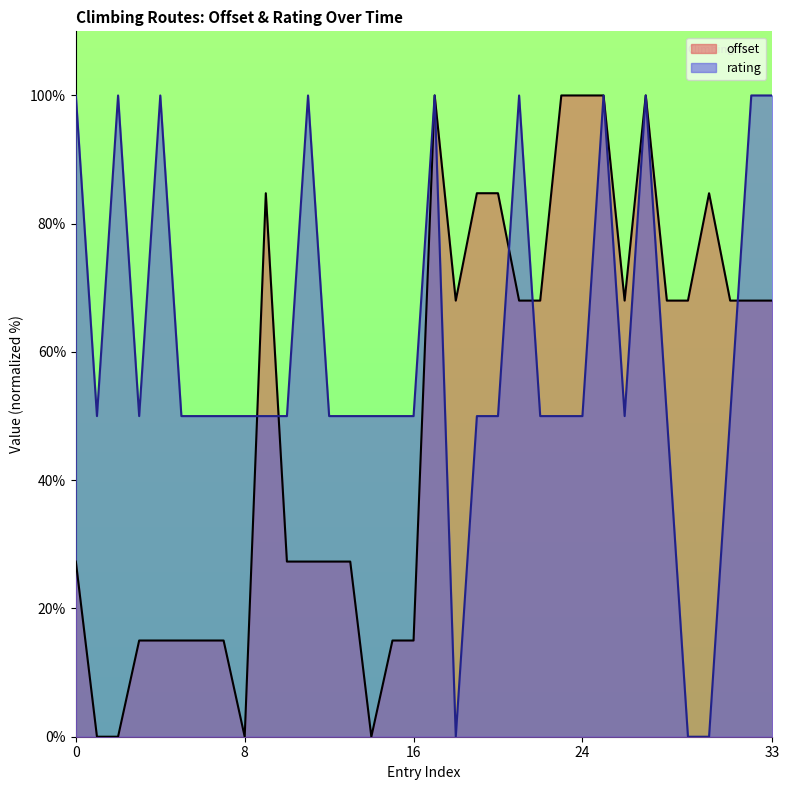

Rank the series by their maximum value, from highest to lowest.

offset, rating